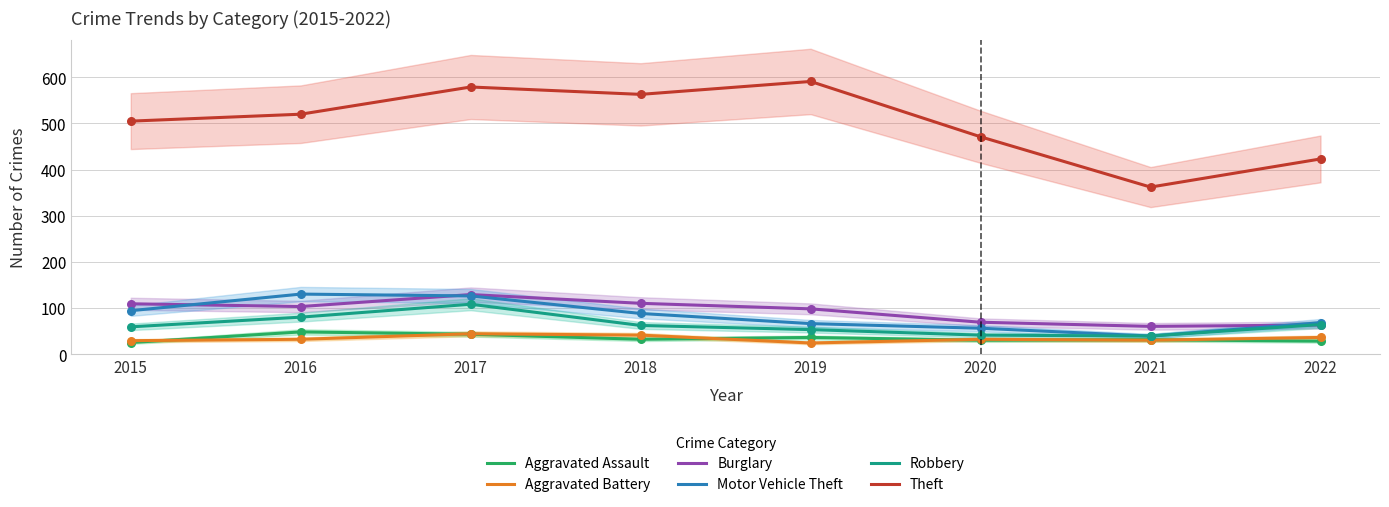

At which category is the sum across all series the highest?

2017